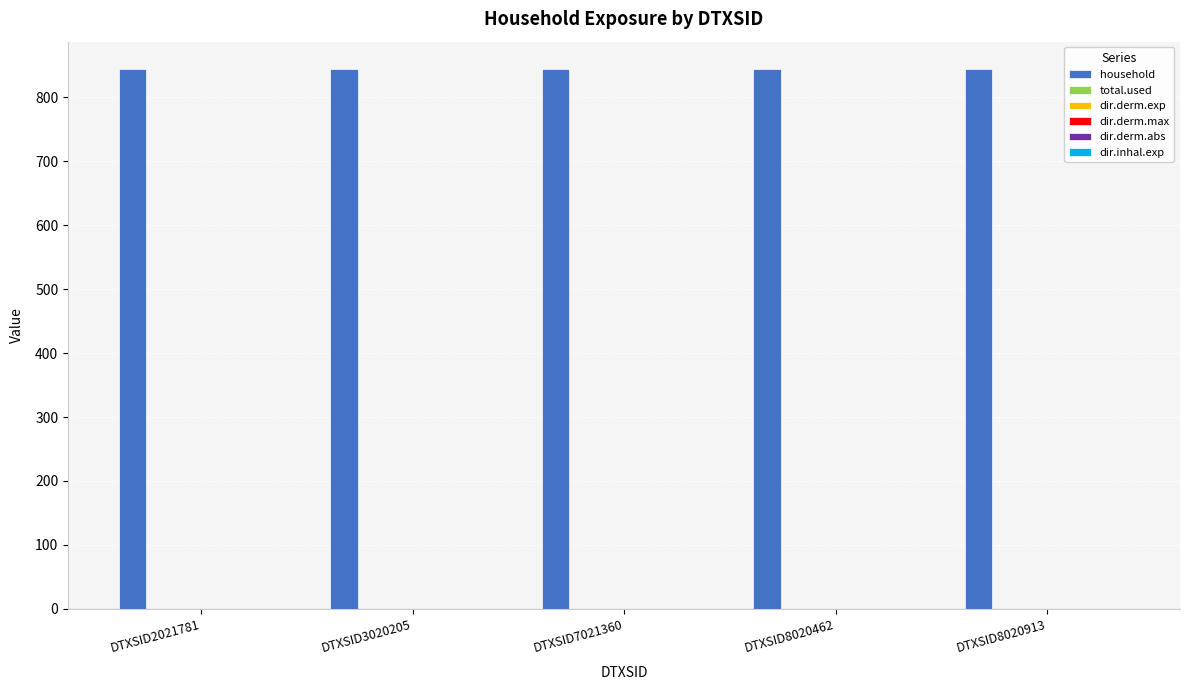

What is the average value of the household series?

845